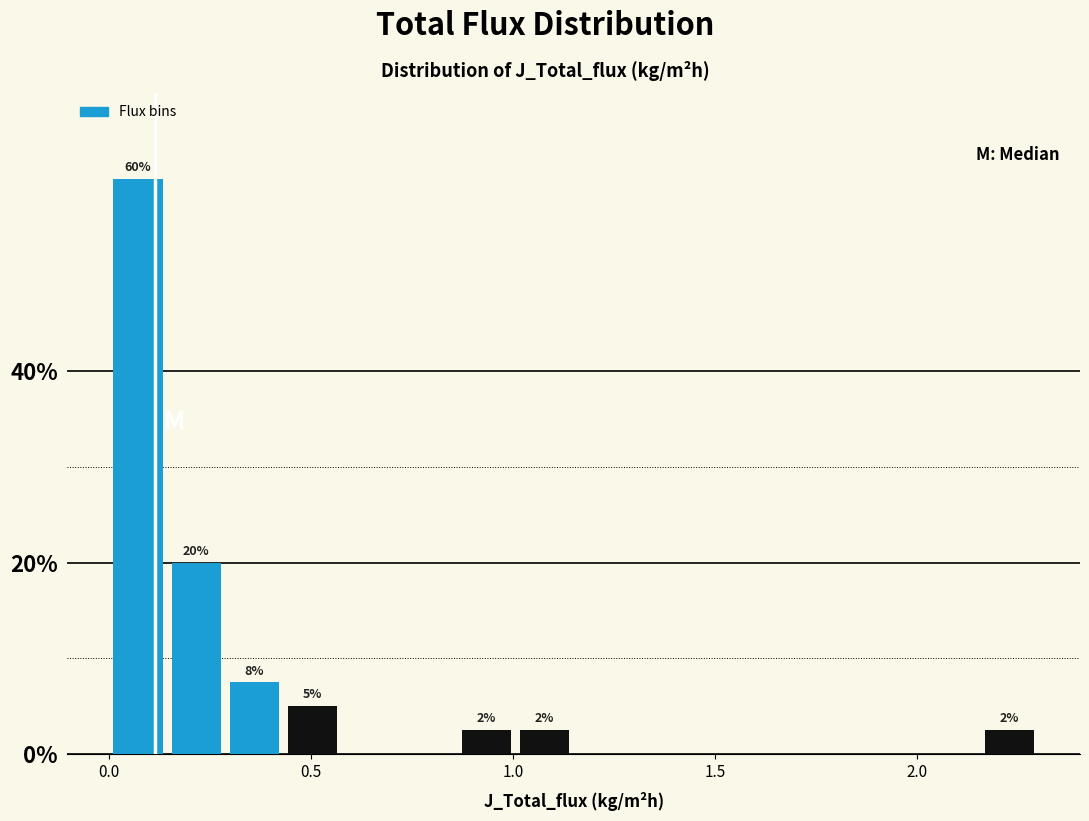

Read against the x-axis, roughly where is the centre of the tallest bar?

0.05